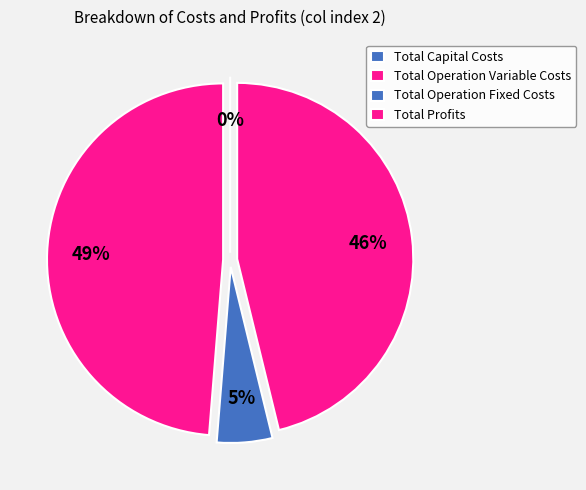

What is the change in value from Total Capital Costs to Total Operation Fixed Costs?

+33627.6